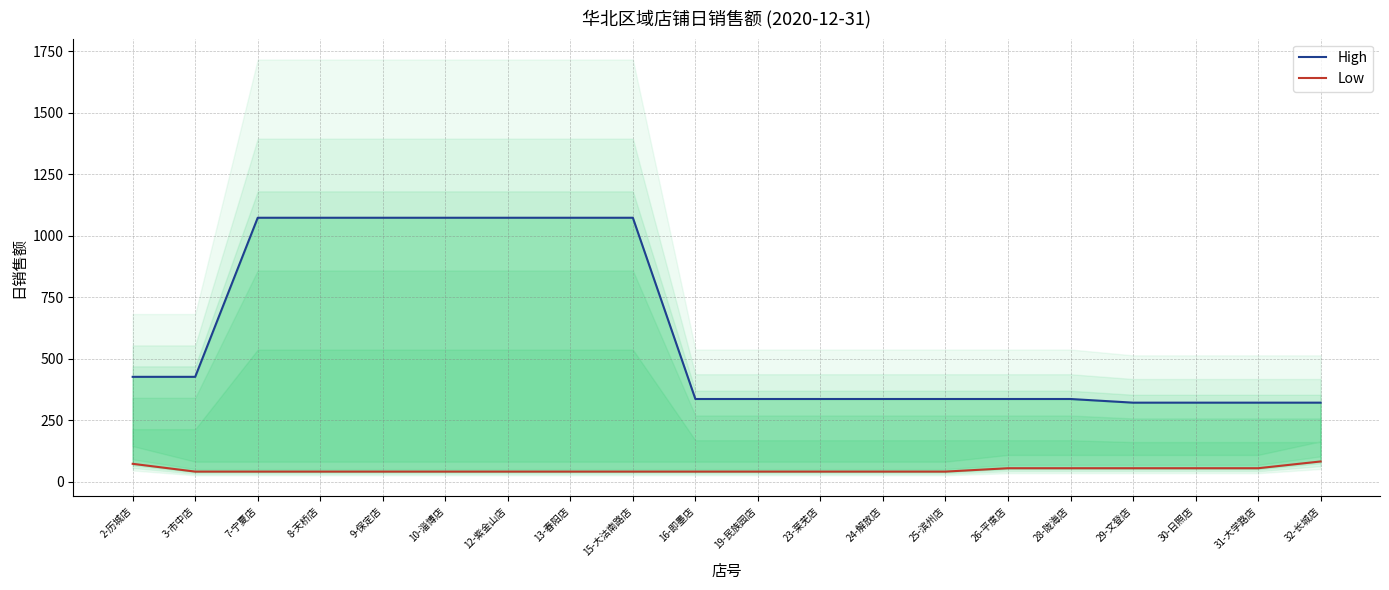

What is the value of the High point at the 8th from the left?

1072.3